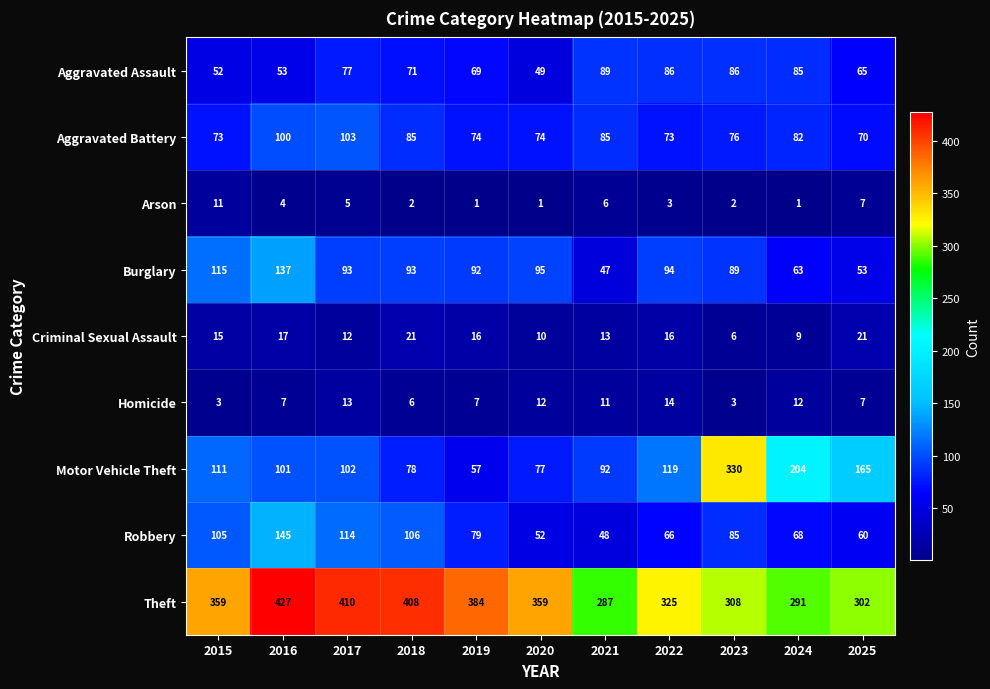

Which series has the largest total across all categories?

Theft